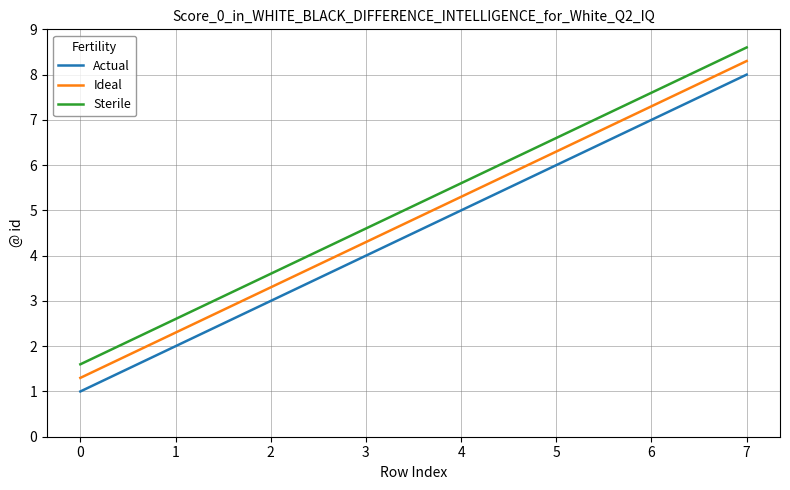

What is the approximate value of Actual at 0?

1.0